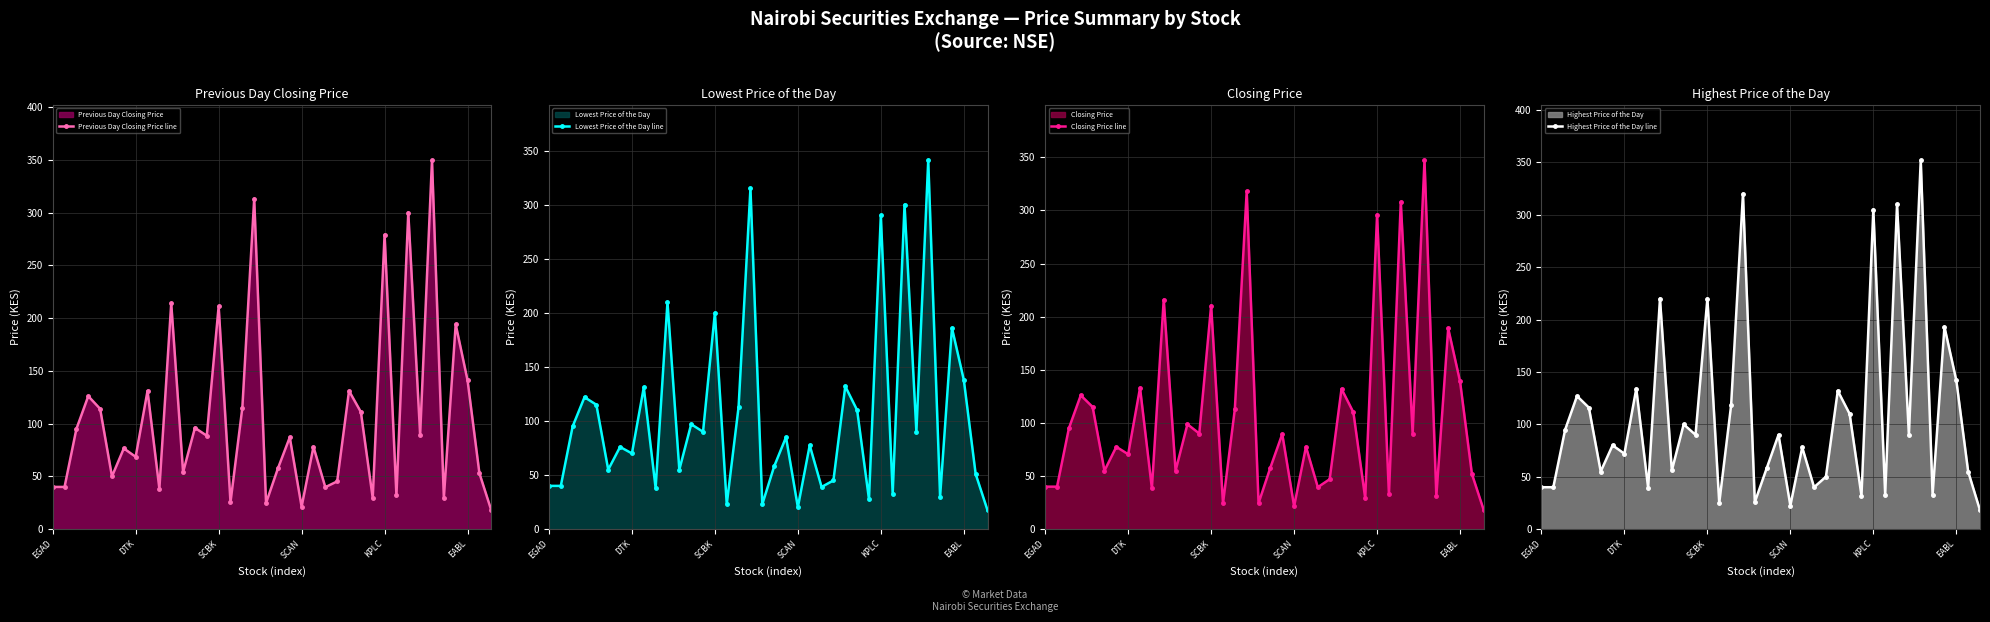

True or false: Previous Day Closing Price line has more than 1 interior local peaks.

True